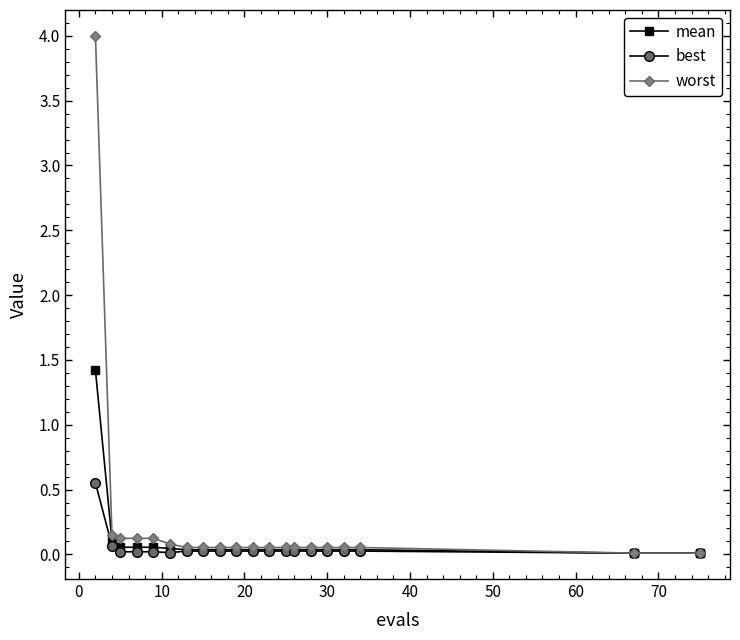

Which series has the largest range (max minus min)?

worst